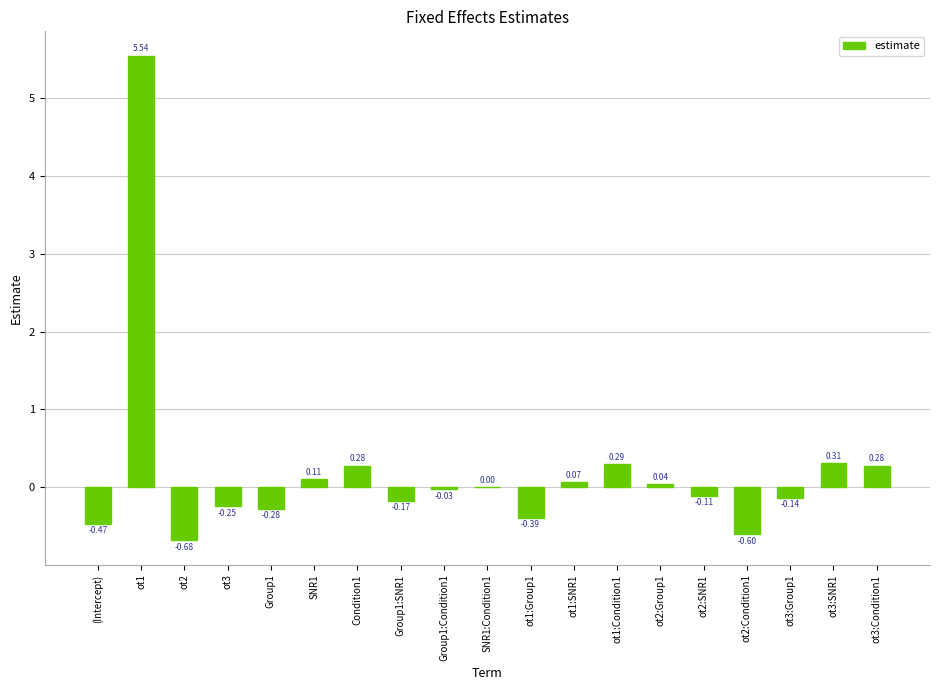

What is the change in value from ot1 to ot2:Group1?

-5.5